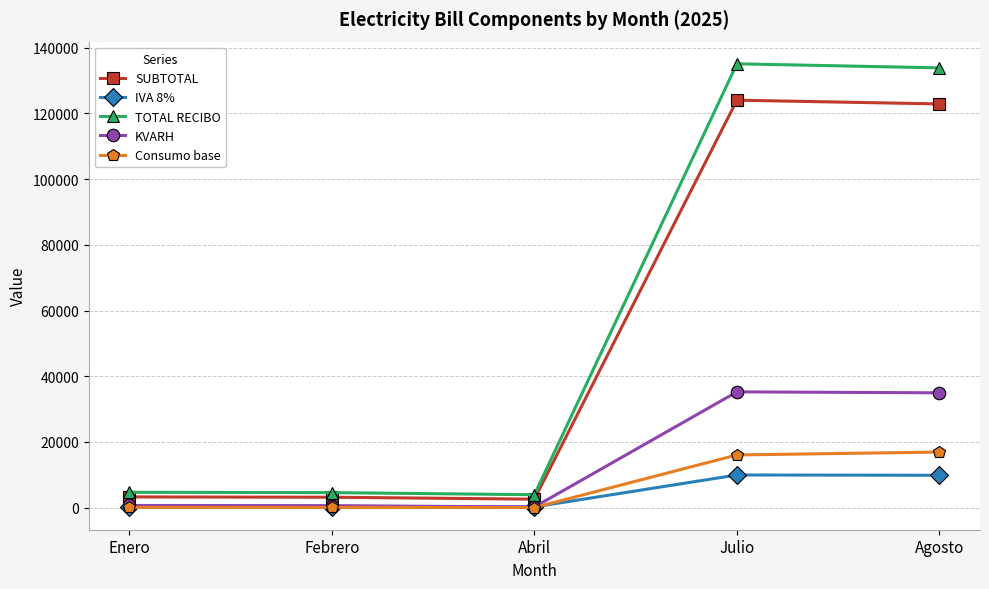

Rank the series by their maximum value, from highest to lowest.

TOTAL RECIBO, SUBTOTAL, KVARH, Consumo base, IVA 8%